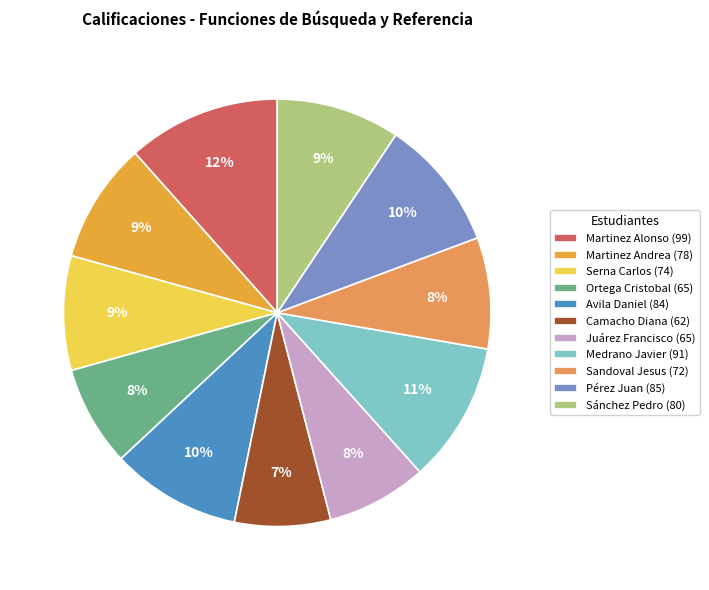

Is there any slice that represents more than half of the pie?

No